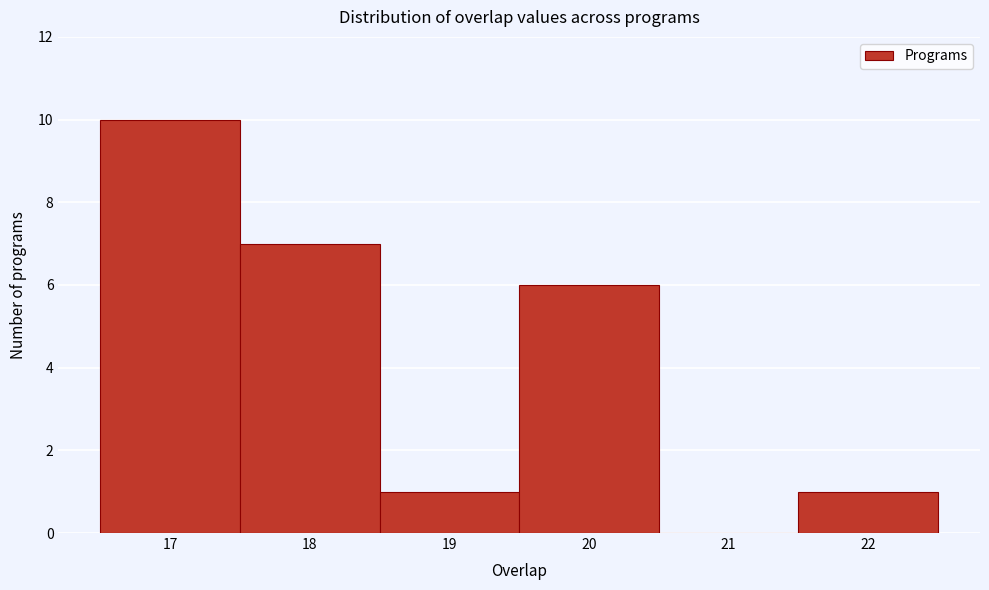

What is the height of the bar covering 19.5 to 20.5 on the x-axis? The values are not printed on the chart, so give them approximately, as read against the axis.

6